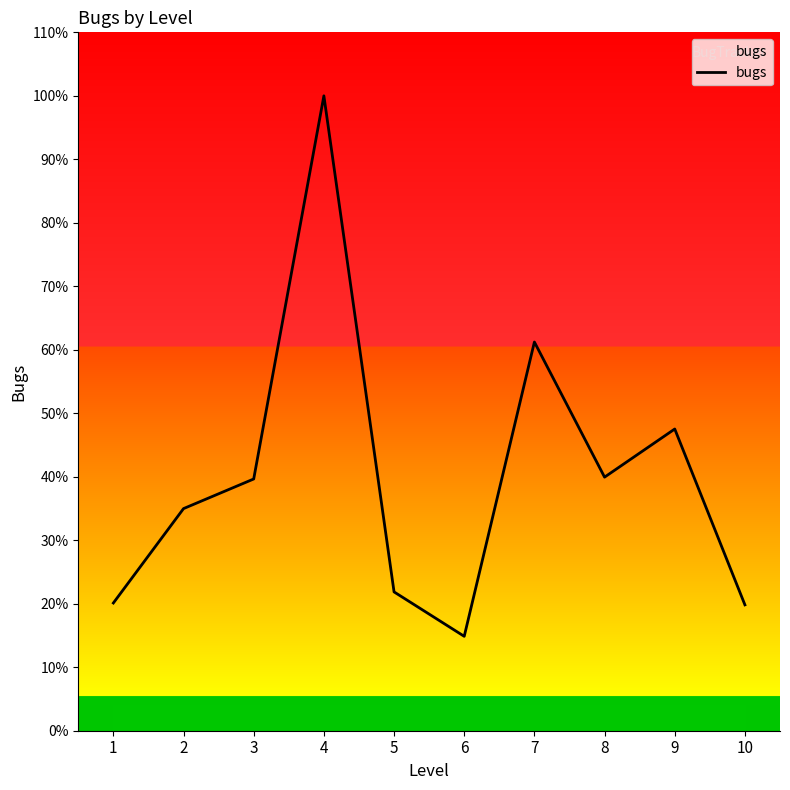

Is this an area chart (filled region under the line)?

Yes